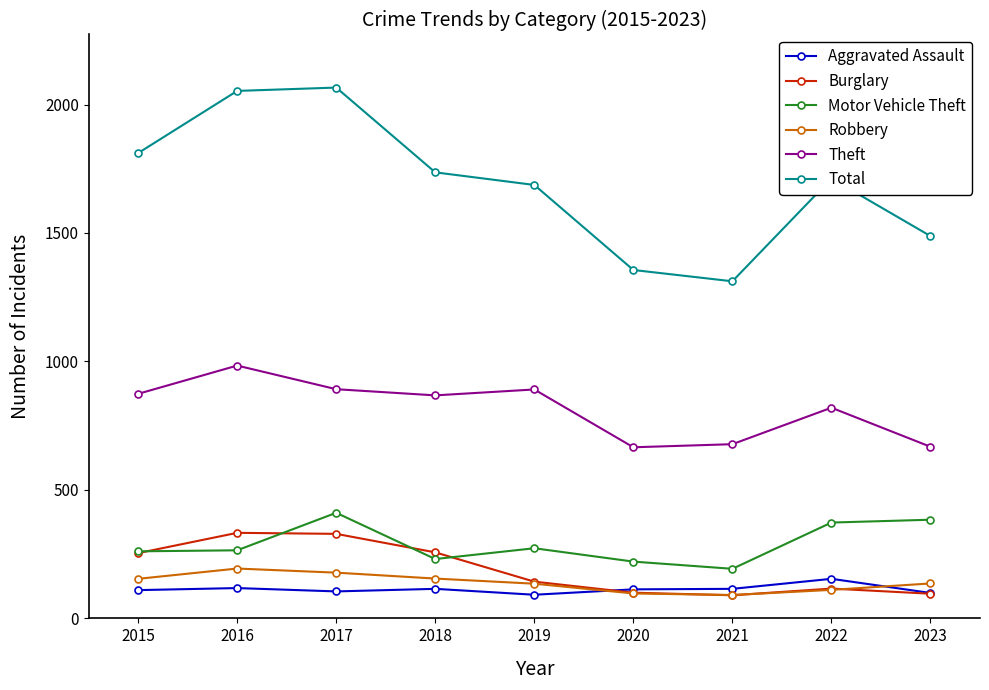

True or false: Robbery has a value of 194 at 2016.

True